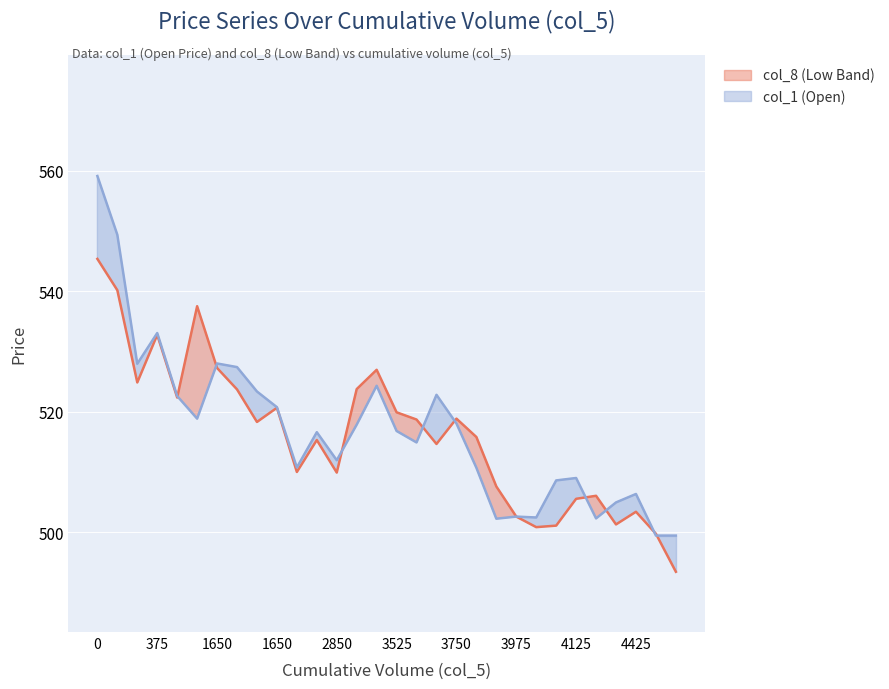

How many interior local peaks does the col_8 (Low Band) series have?

8